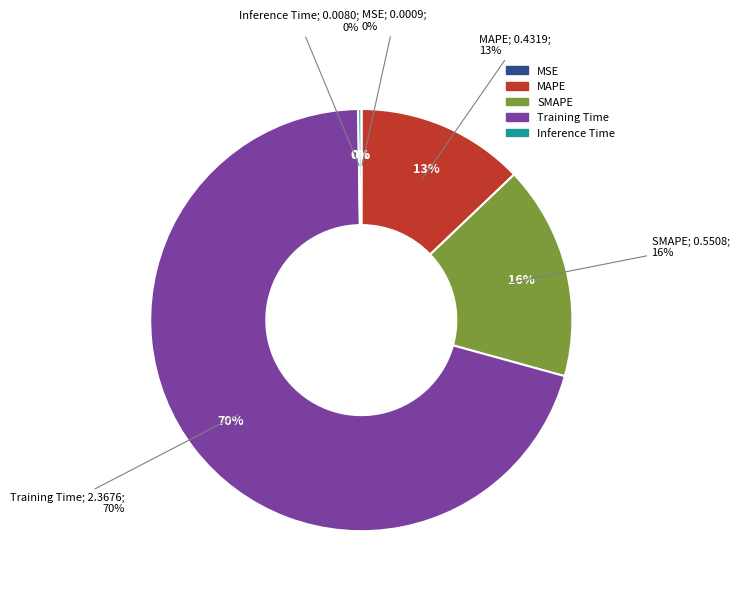

To the nearest percent, what percentage of the pie is MAPE?

13%